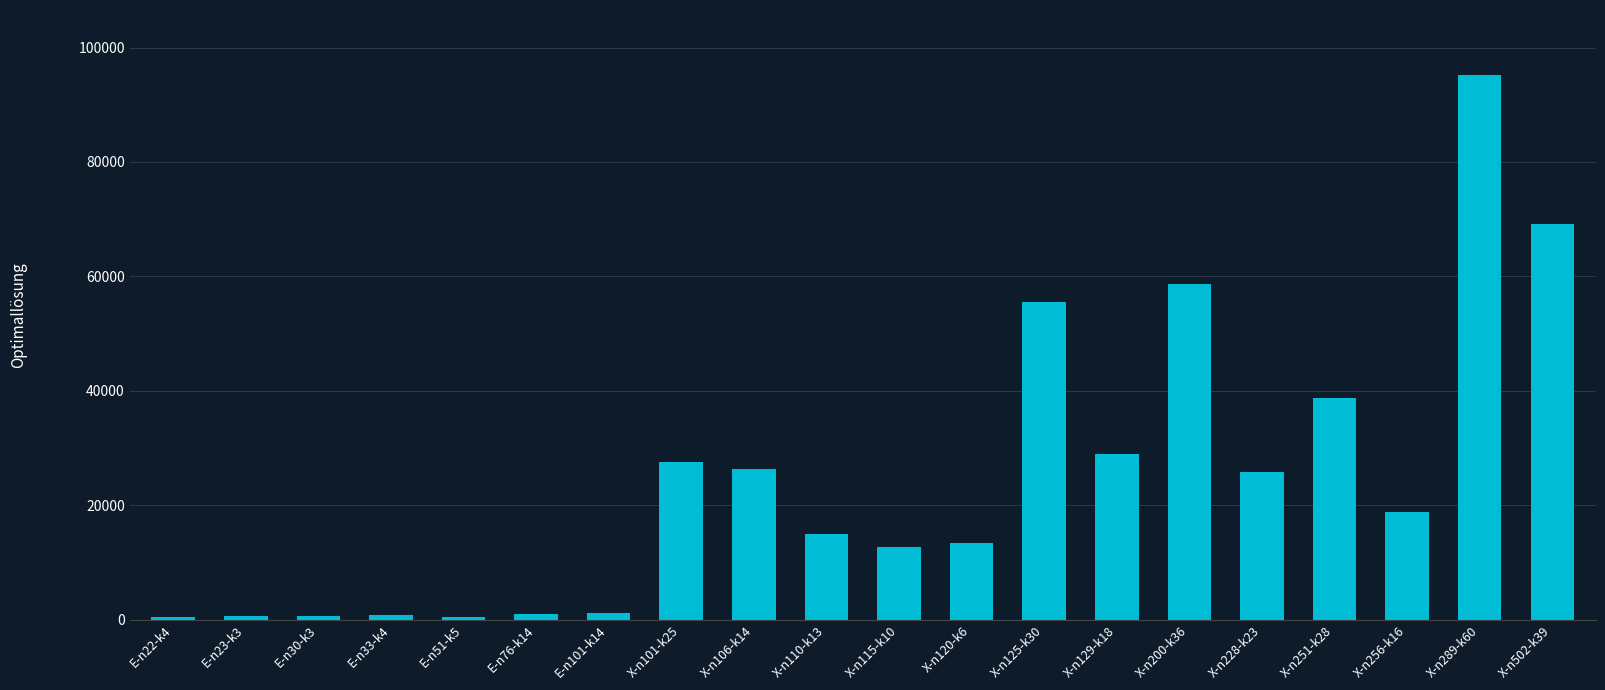

How many data points does each series have?

20